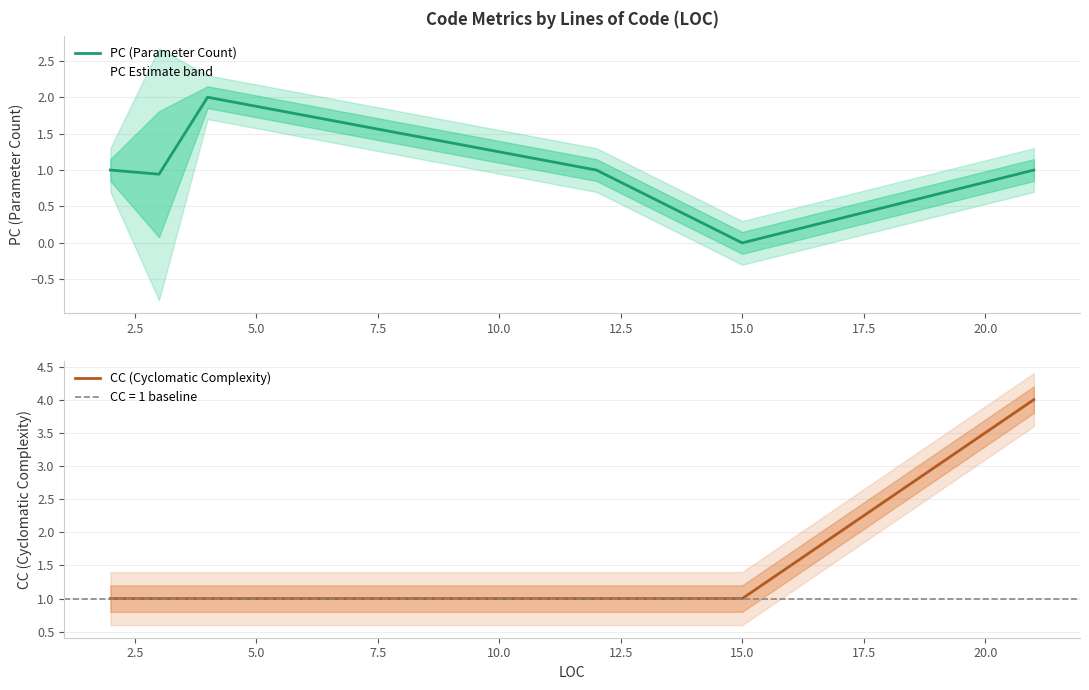

How many values in the CC (Cyclomatic Complexity) series exceed 1?

1